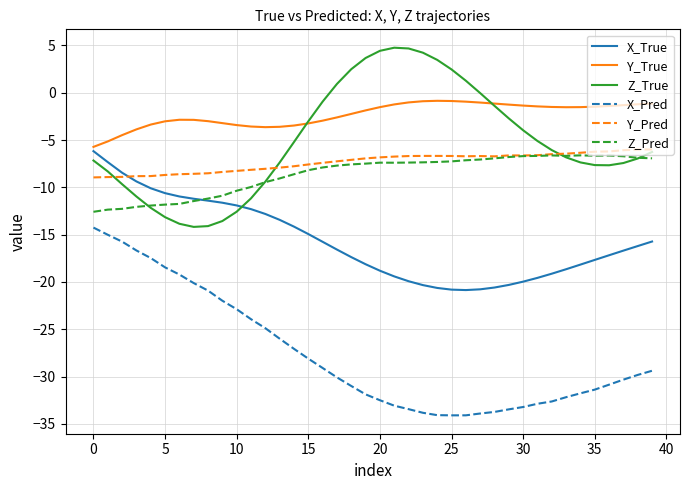

True or false: Z_Pred and X_Pred cross at least once.

False